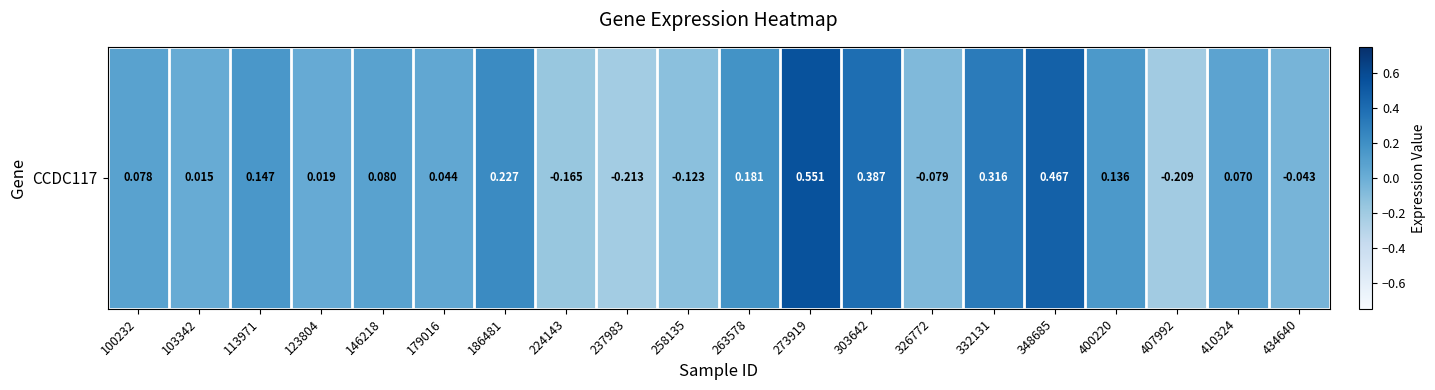

Is it true that the value at 273919 is 0.2?

False